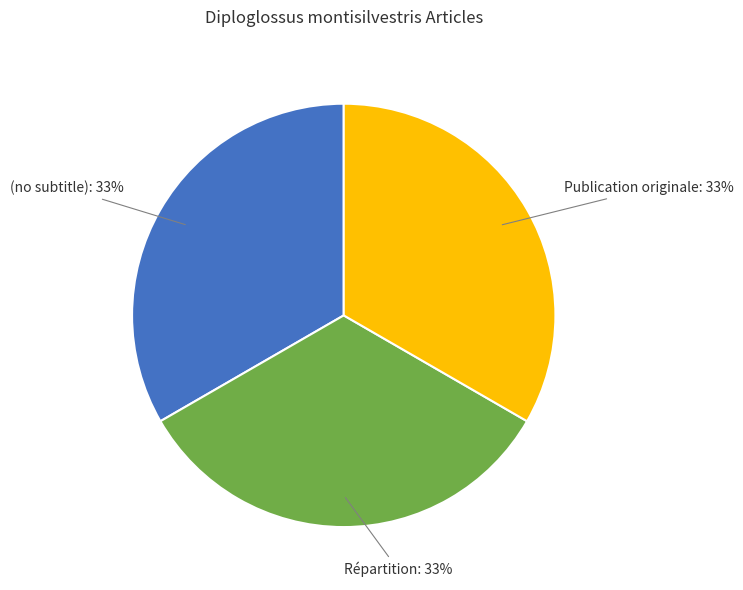

Do Publication originale and Répartition together represent more than half of the pie?

Yes